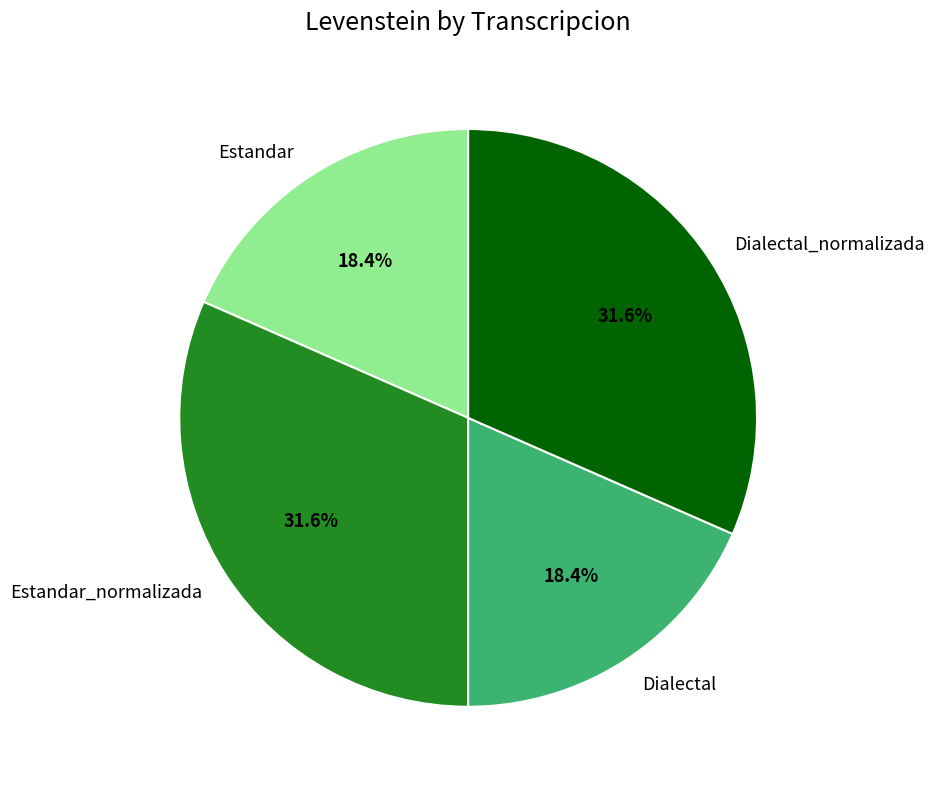

Is Dialectal_normalizada the majority of the pie?

No